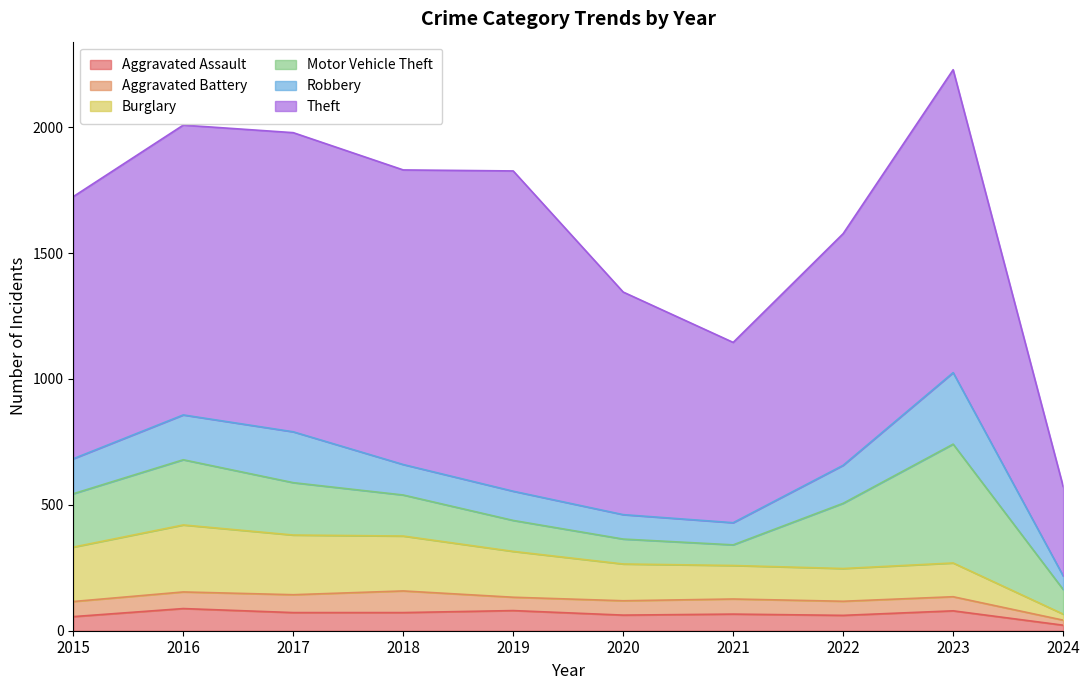

Reading left to right, transcribe all the data shown in this chart.

Aggravated Assault: 2015=56	2016=88	2017=72	2018=72	2019=80	2020=62	2021=66	2022=61	2023=79	2024=22
Aggravated Battery: 2015=60	2016=66	2017=71	2018=86	2019=53	2020=57	2021=60	2022=56	2023=56	2024=20
Burglary: 2015=216	2016=266	2017=237	2018=218	2019=182	2020=146	2021=133	2022=130	2023=134	2024=24
Motor Vehicle Theft: 2015=212	2016=259	2017=208	2018=163	2019=123	2020=99	2021=82	2022=259	2023=472	2024=98
Robbery: 2015=139	2016=178	2017=202	2018=121	2019=116	2020=97	2021=88	2022=151	2023=284	2024=54
Theft: 2015=1041	2016=1151	2017=1188	2018=1170	2019=1272	2020=884	2021=716	2022=920	2023=1203	2024=355